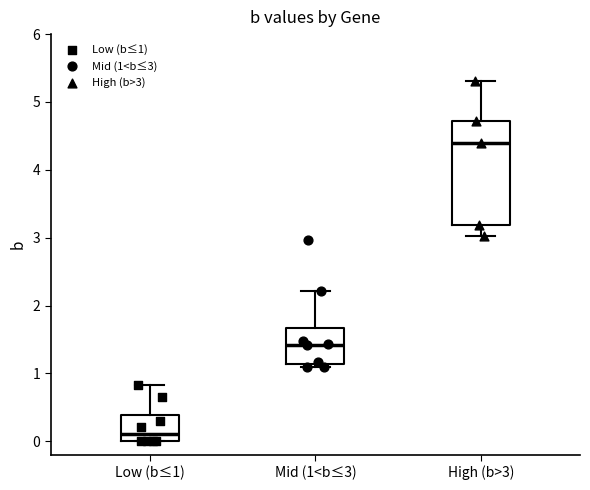

Which box is the tallest, from its lower edge to its upper edge?

High (b>3)